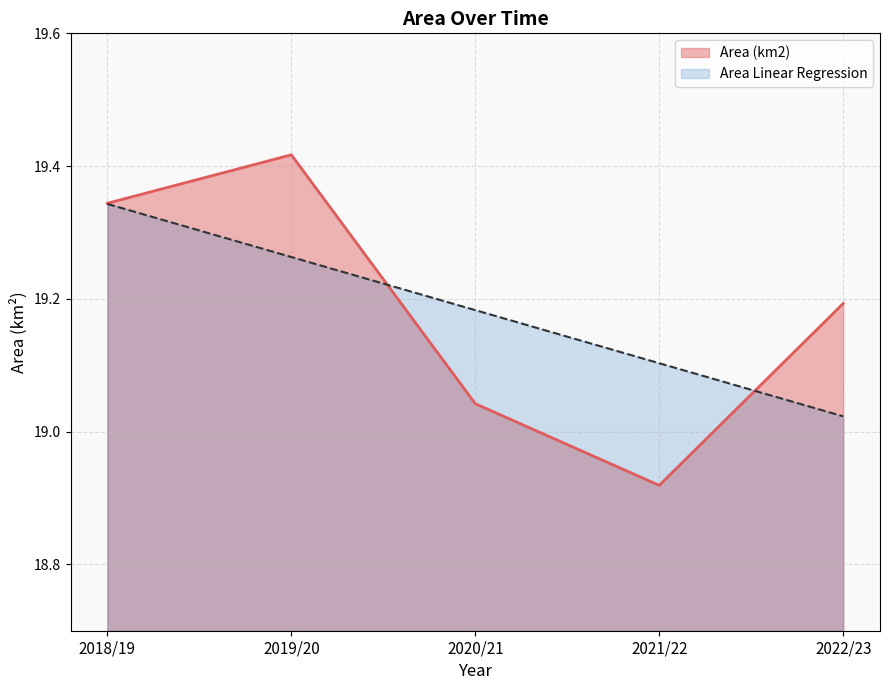

At which category does Area (km2) reach its first local peak?

2019/20